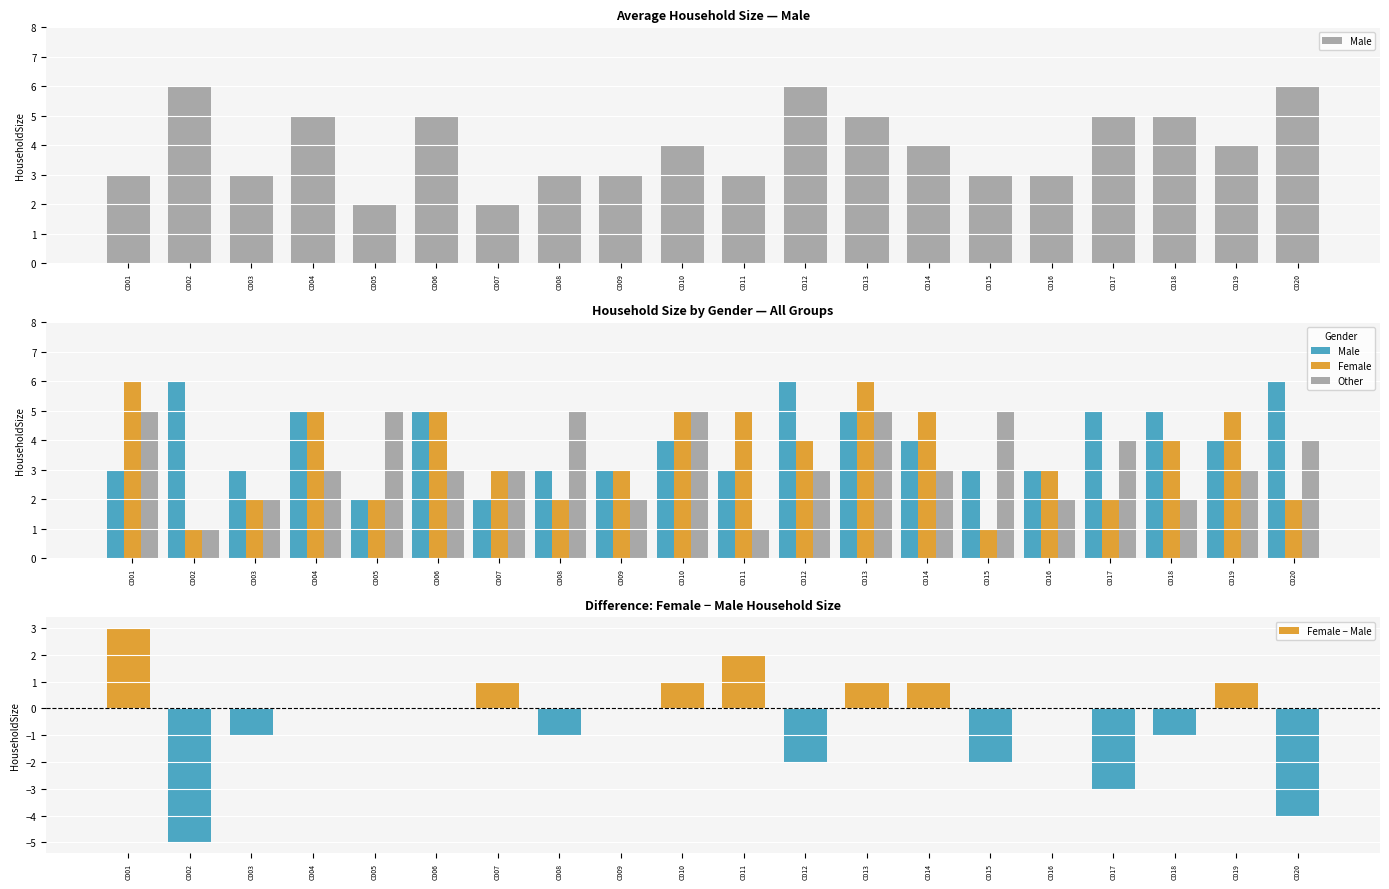

Count the number of categories in the chart.

20